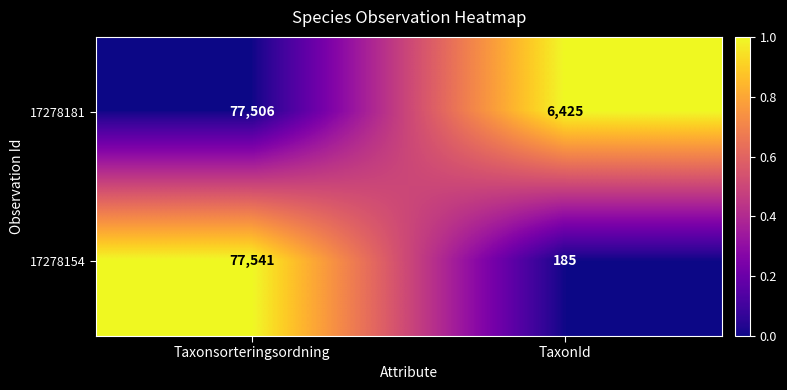

Which series has the largest total across all categories?

17278181